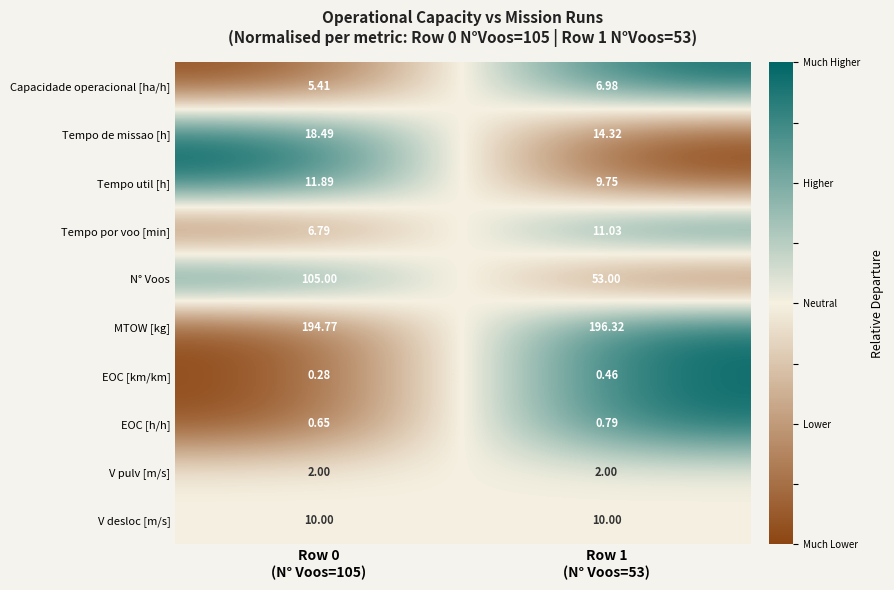

Which series has the largest range (max minus min)?

N° Voos